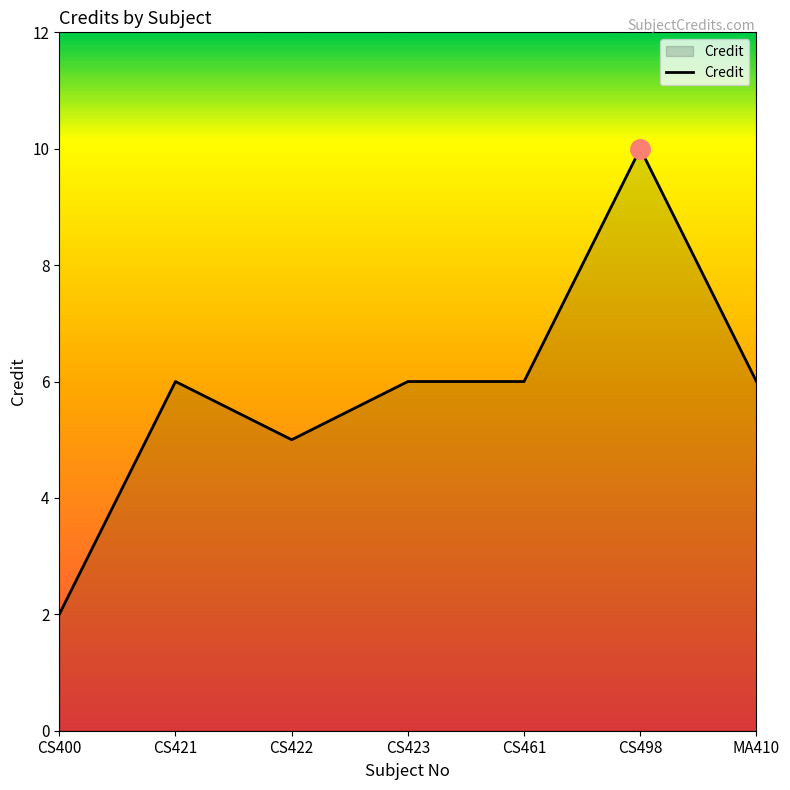

The value at CS461 is 4. True or false?

False